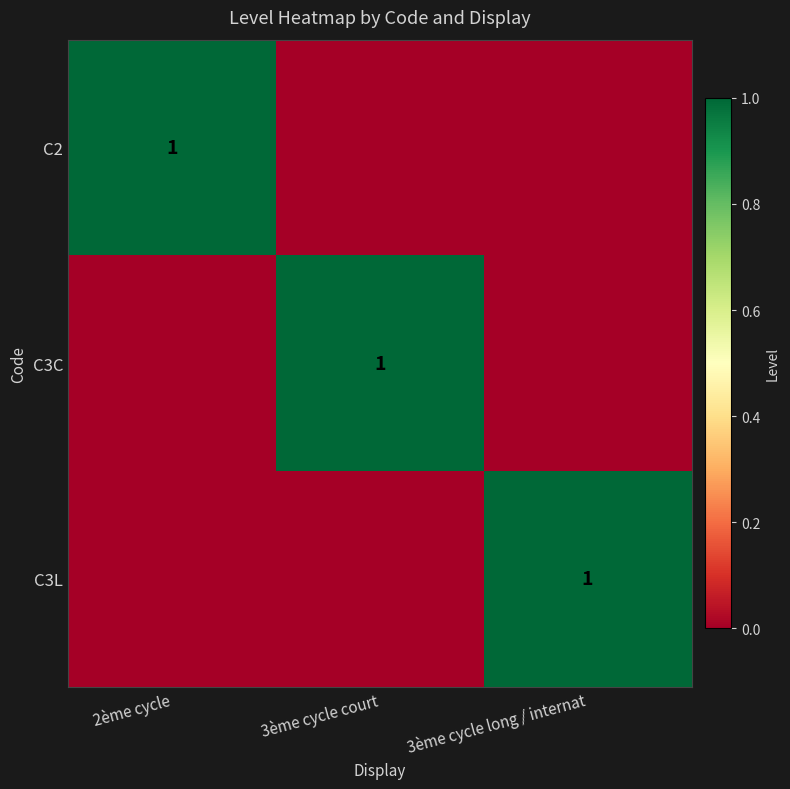

Is it true that C2 equals 0 at 2ème cycle?

False